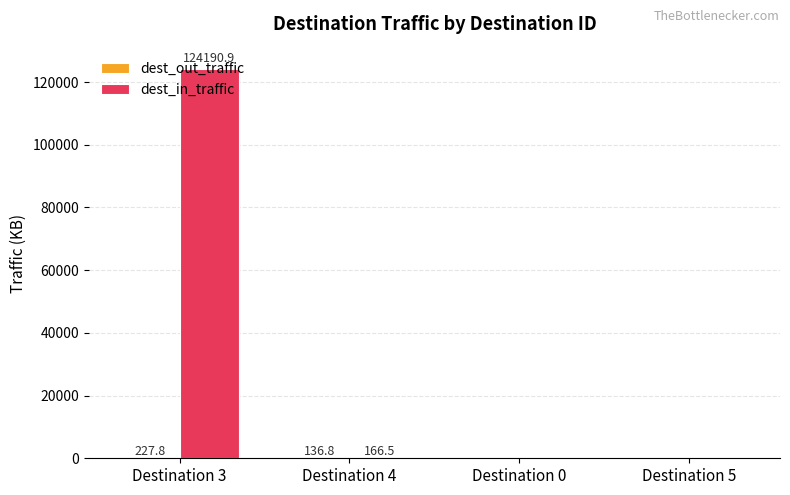

Are the bars horizontal?

No